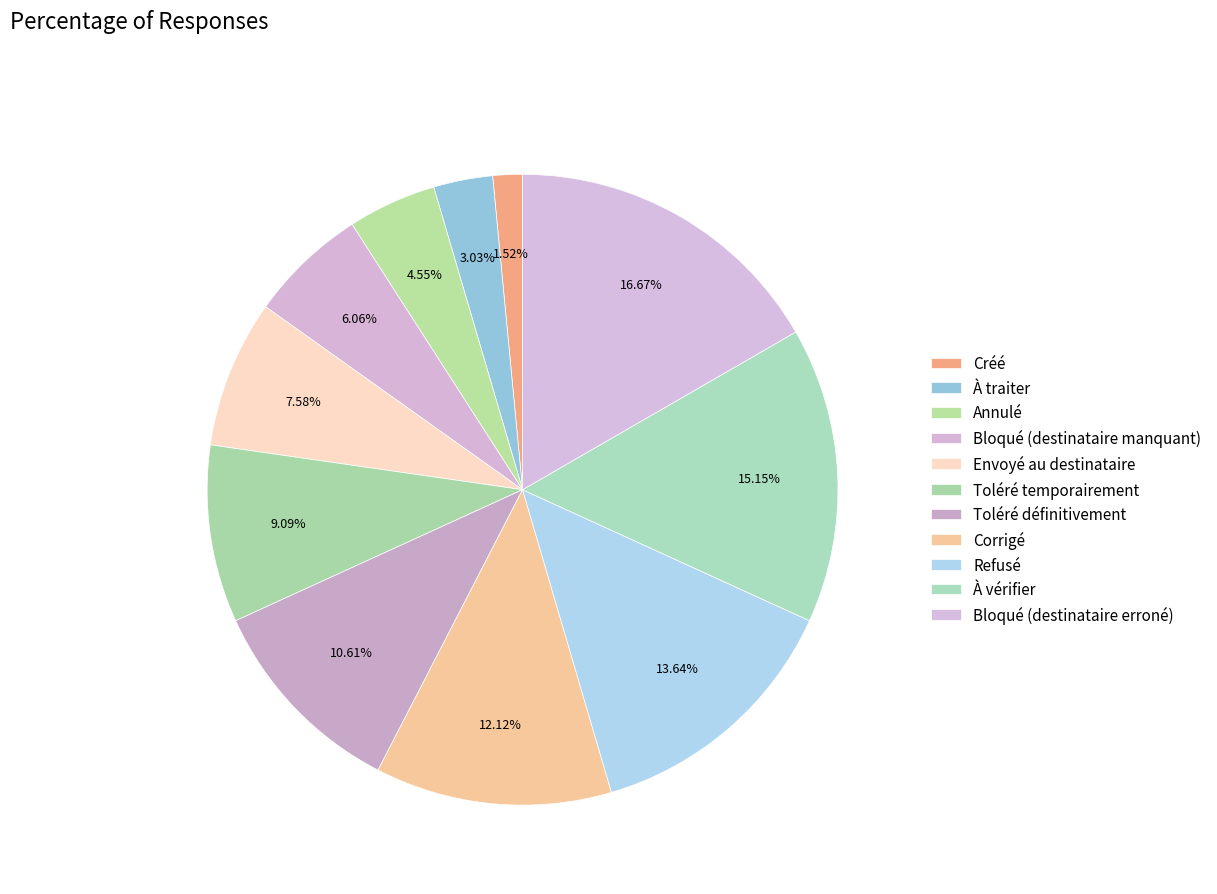

To the nearest percent, what is the average slice percentage?

9%